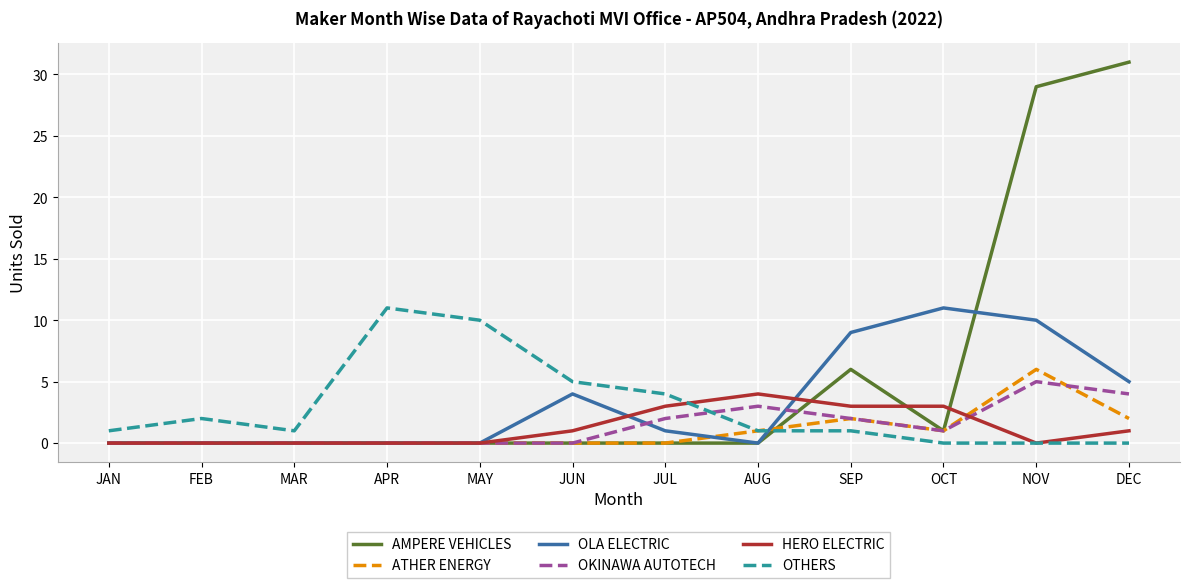

The value of OKINAWA AUTOTECH at FEB is 0. True or false?

True